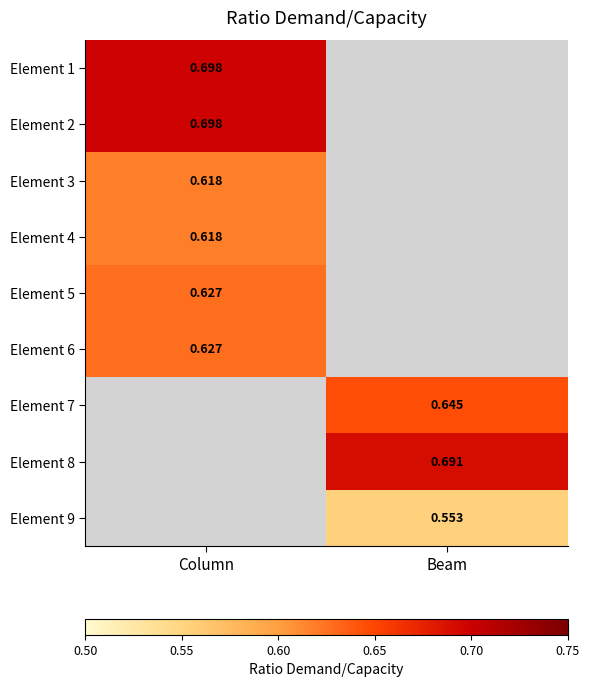

Is the value of Element 7 at Column greater than the value of Element 9 at Beam?

No